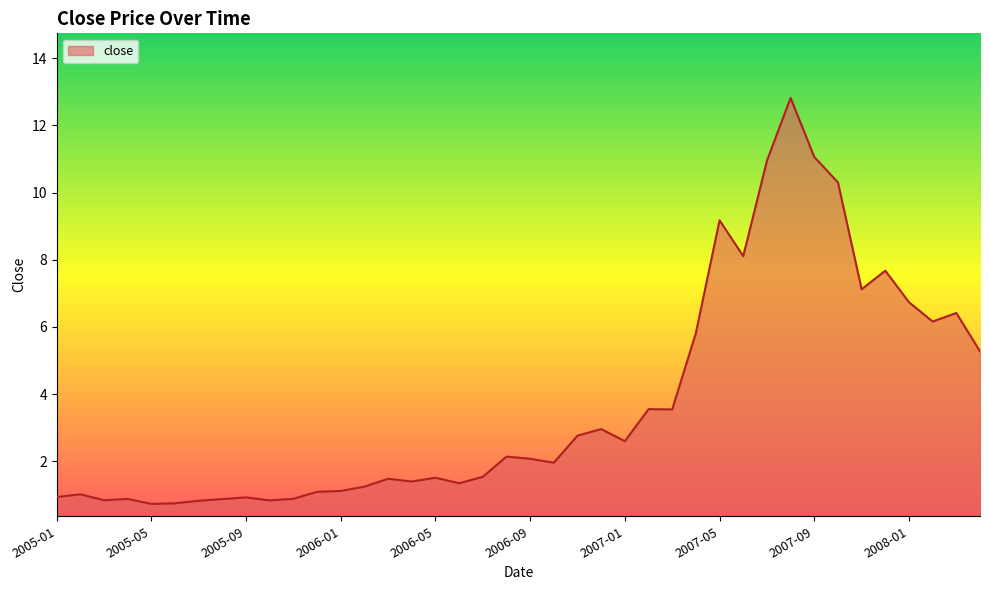

What is the maximum value shown in the chart?

12.8